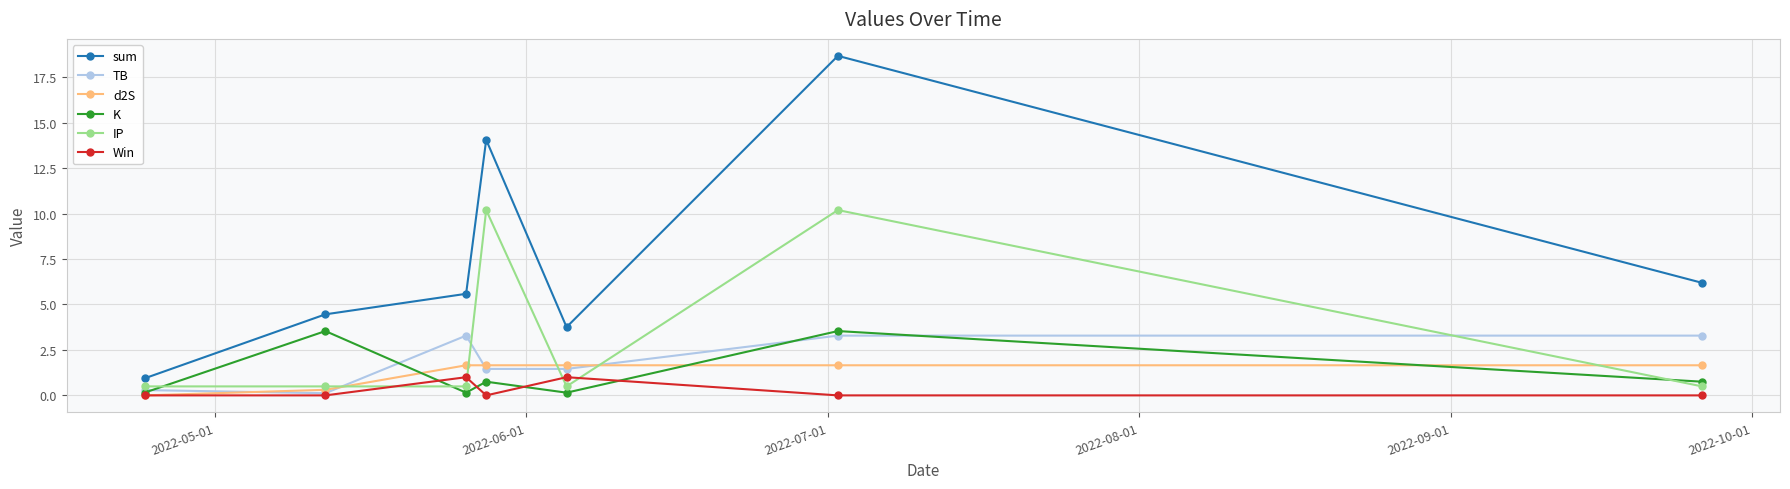

In sum, how many points are lower than both neighbors (excluding endpoints)?

1